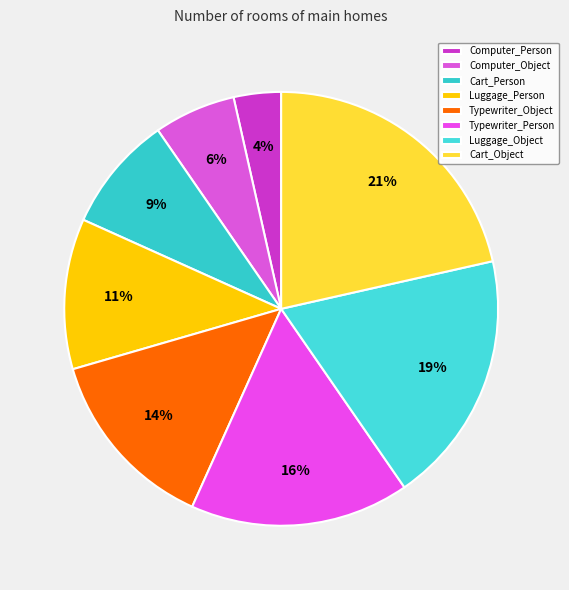

How many segments does this pie chart have?

8